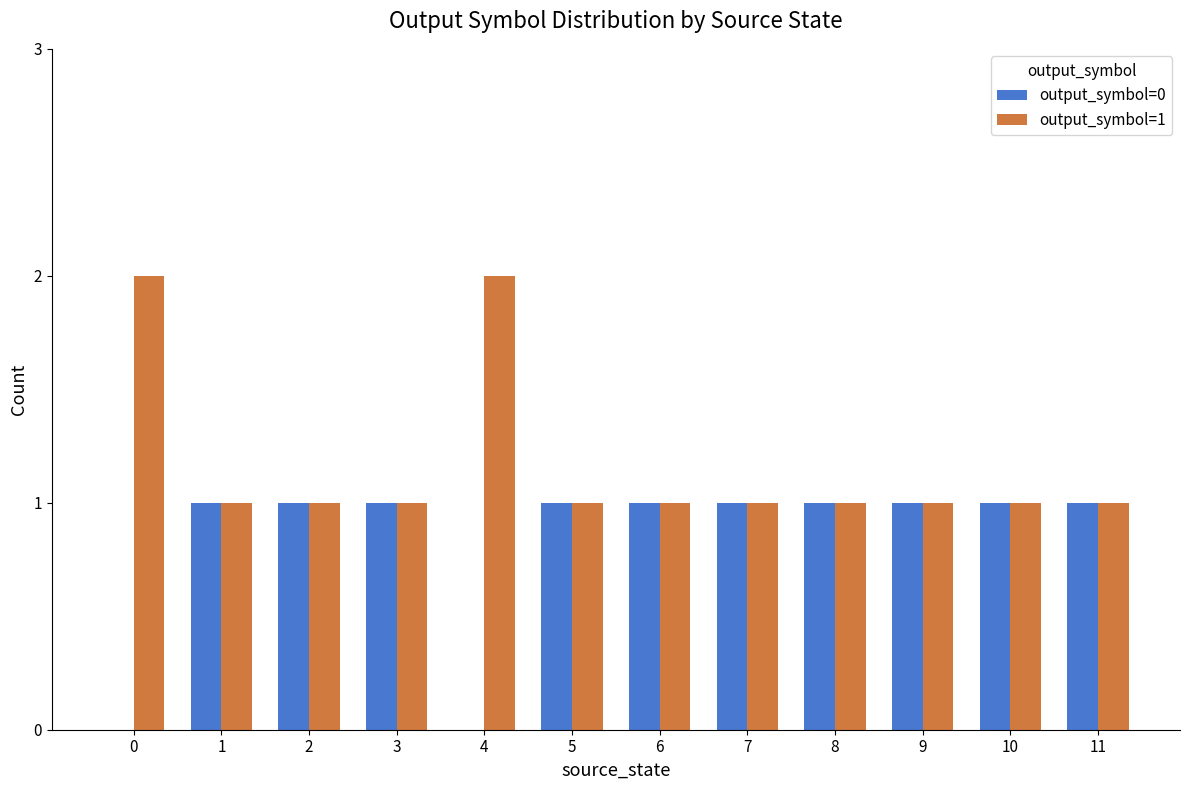

How many categories are shown in the chart?

12